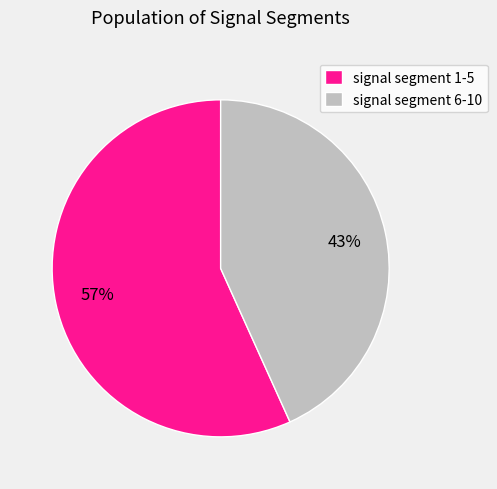

What percentage is the signal segment 1-5 slice, to the nearest percent?

57%